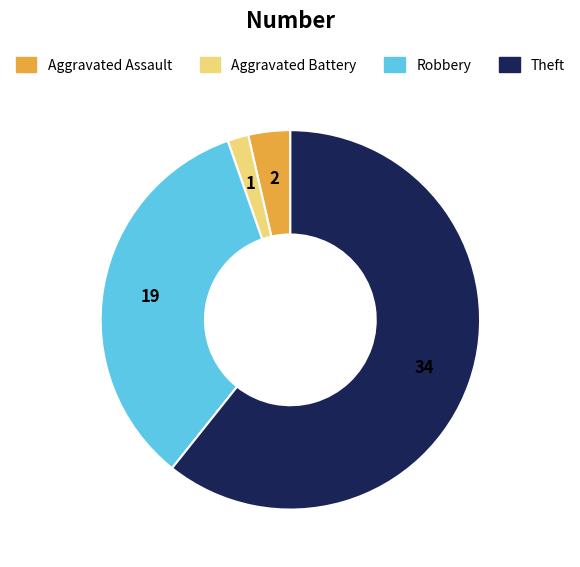

Do Aggravated Assault and Theft together represent more than half of the pie?

Yes